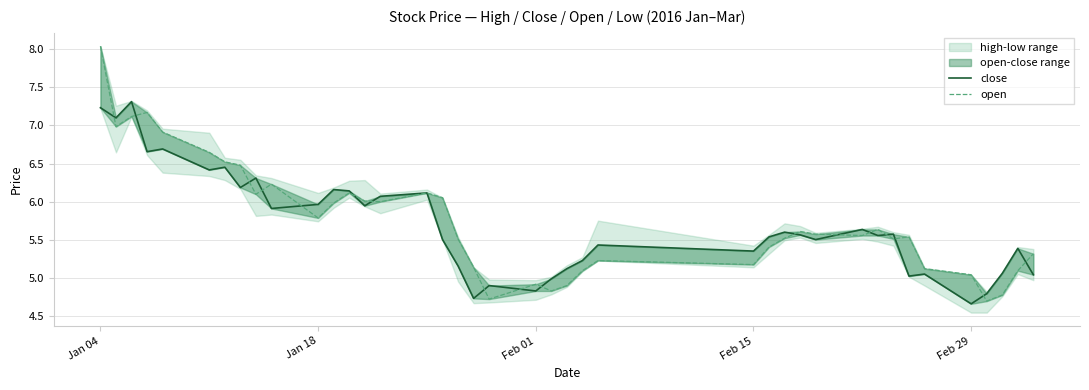

How many data points does each series have?

40